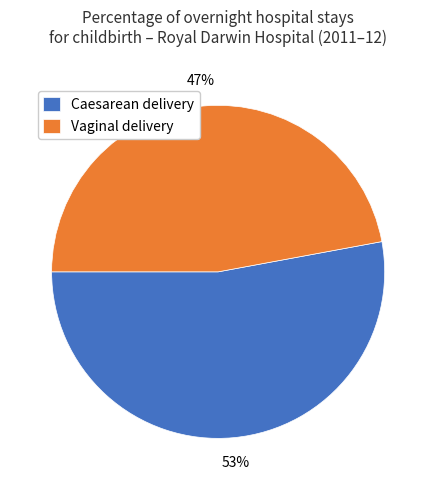

To the nearest percent, what is the combined percentage of Caesarean delivery and Vaginal delivery?

100%